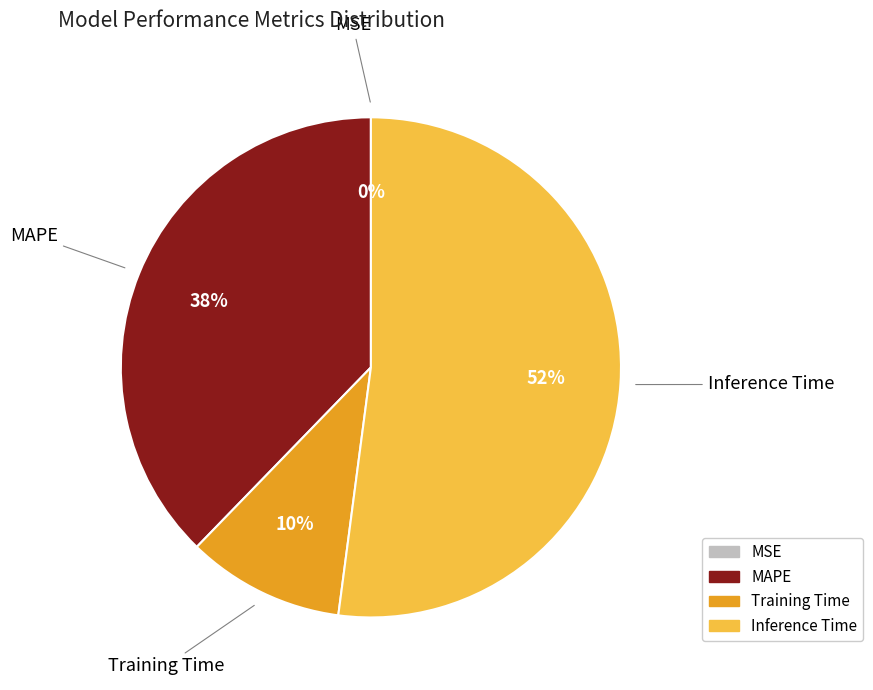

Which category has the biggest portion of the pie?

Inference Time